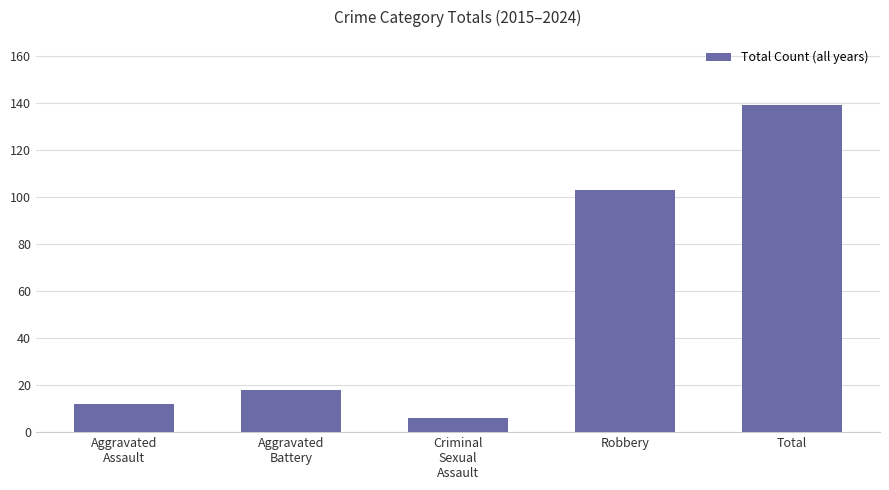

What is the minimum value shown in the chart?

6